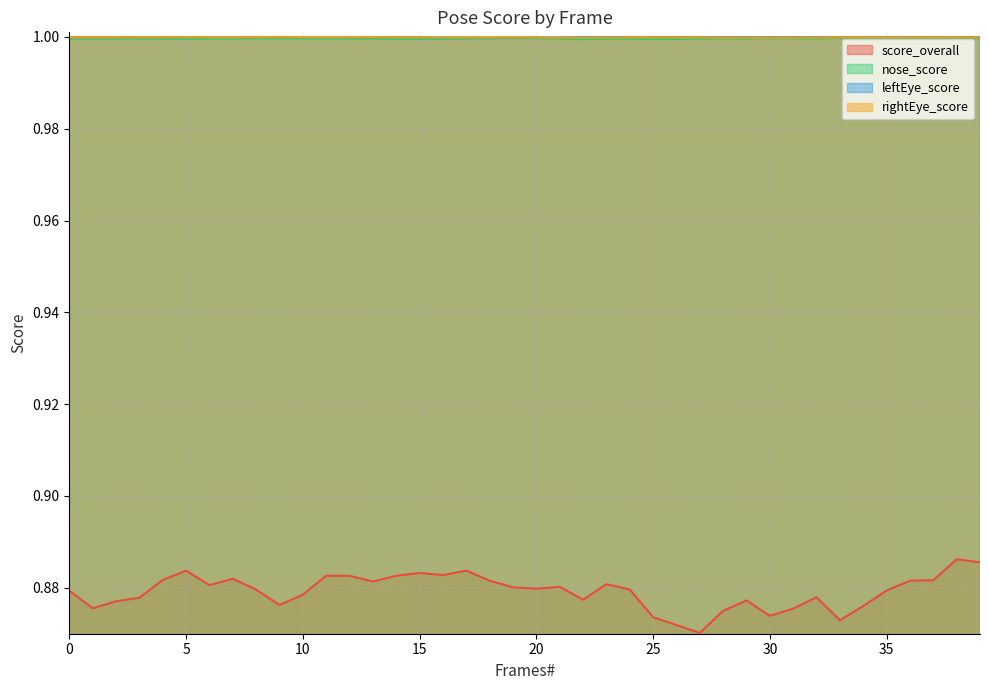

What is the value of the nose_score point at the 26th from the left?

1.0